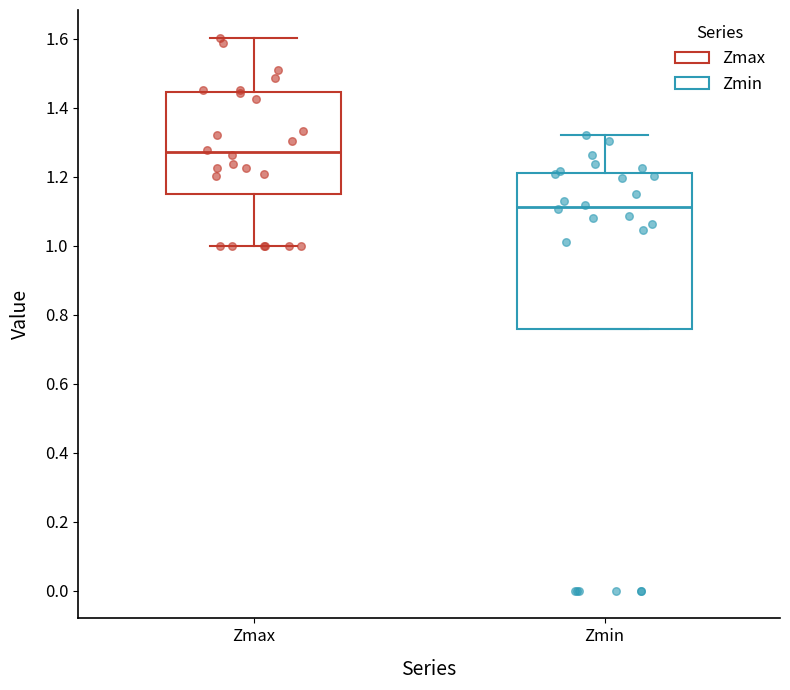

Where is the lower edge of the box for Zmax on the y-axis? The values are not printed on the chart, so give them approximately, as read against the axis.

1.16